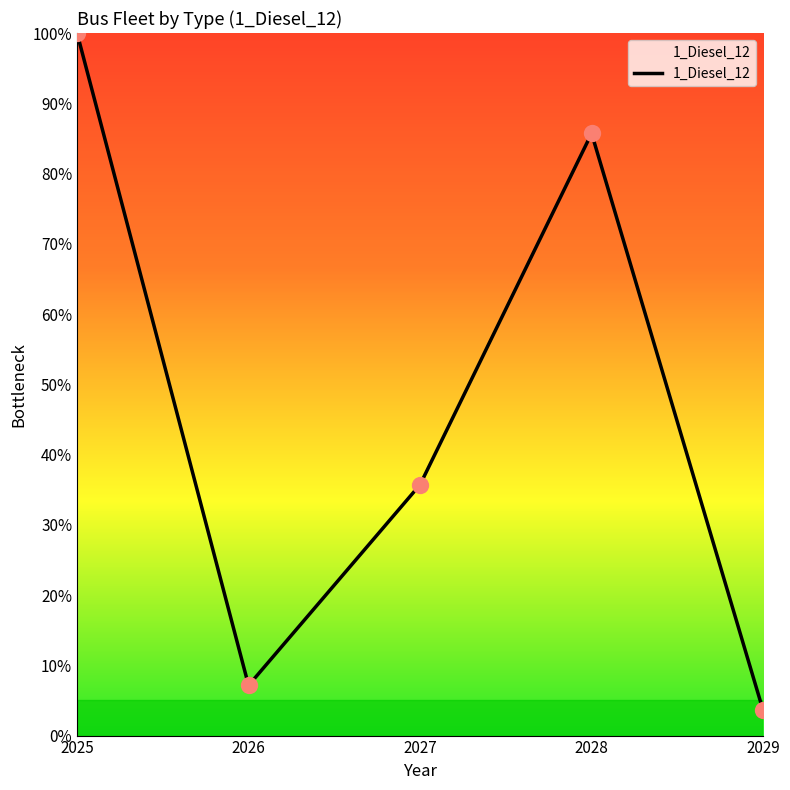

Approximately how many times larger is the value at 2028 compared to 2027?

2.4